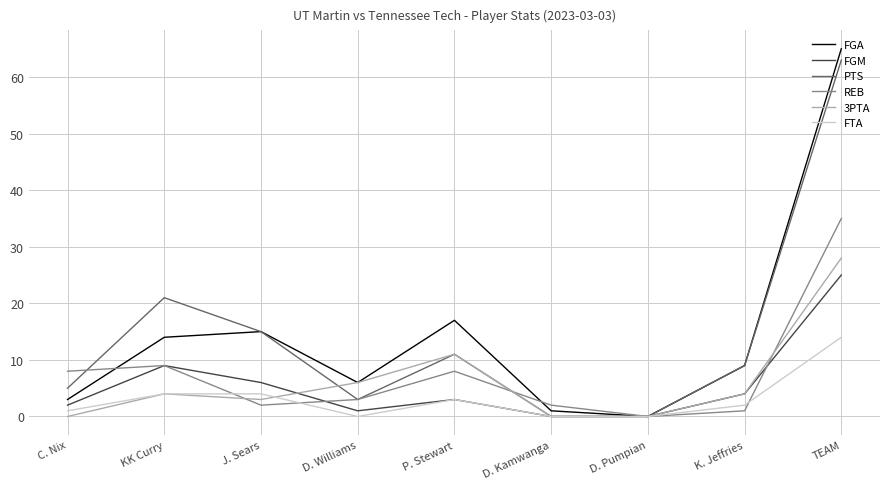

Between which two adjacent categories do REB and FTA first intersect?

KK Curry and J. Sears